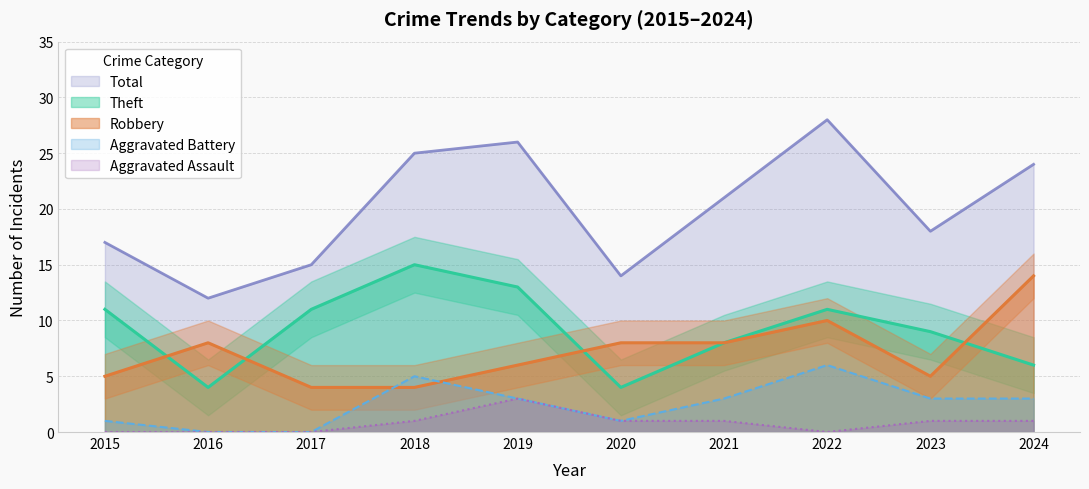

In Aggravated Assault, how many points are lower than both neighbors (excluding endpoints)?

1